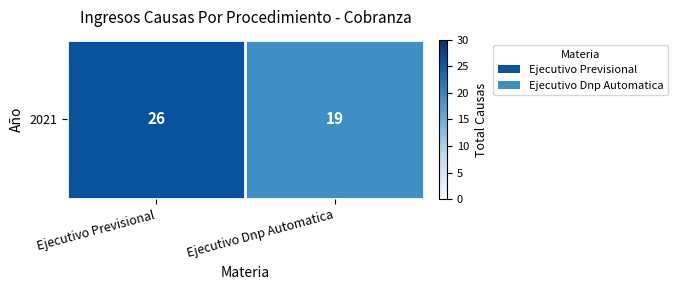

What is the average value?

22